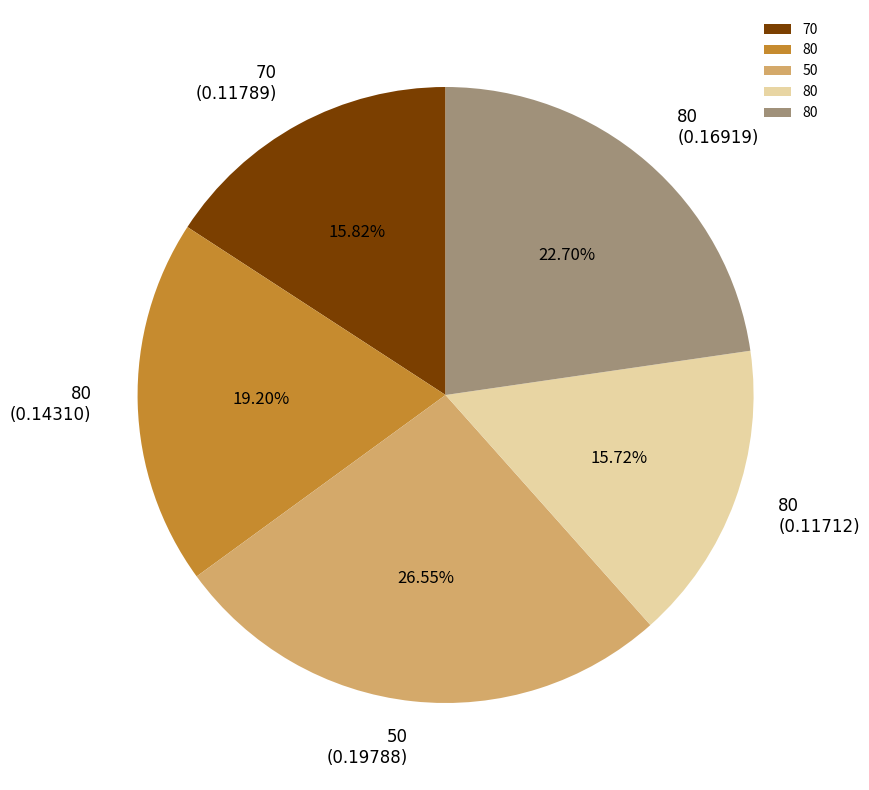

Does any single category account for the majority?

No